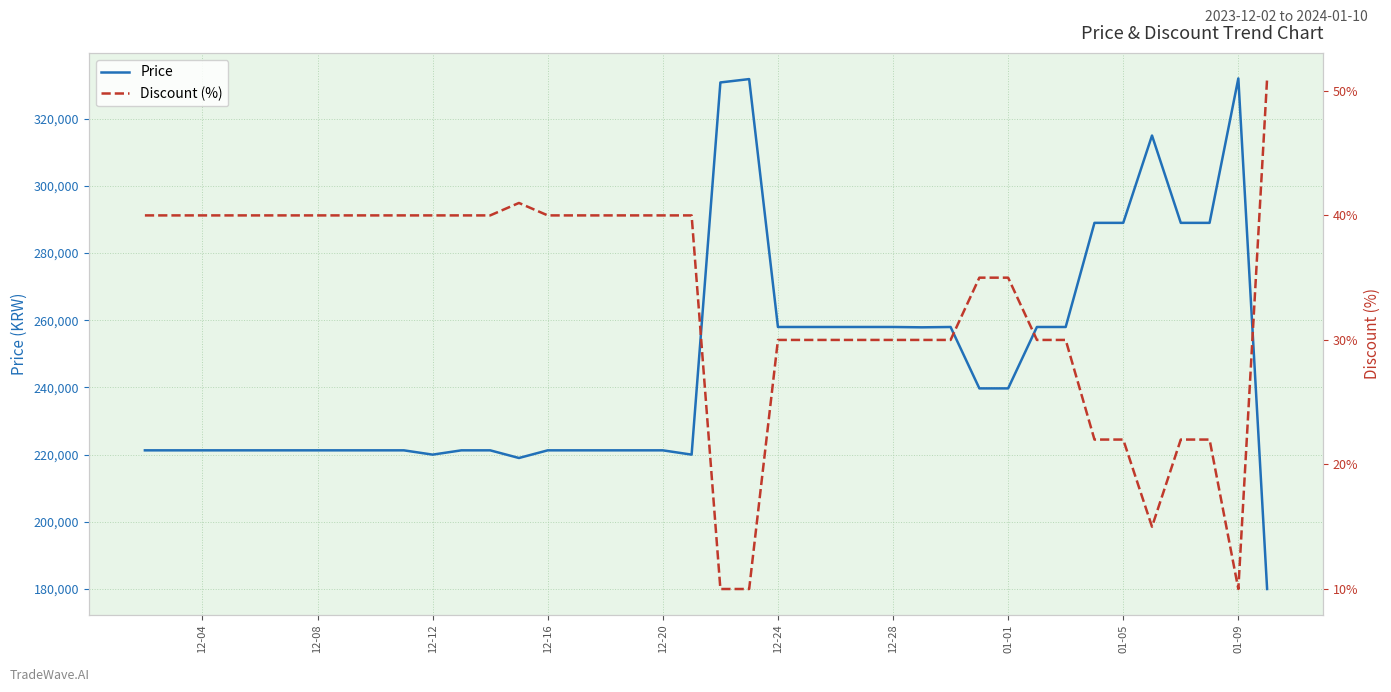

In Discount (%), how many points are higher than both neighbors (excluding endpoints)?

1